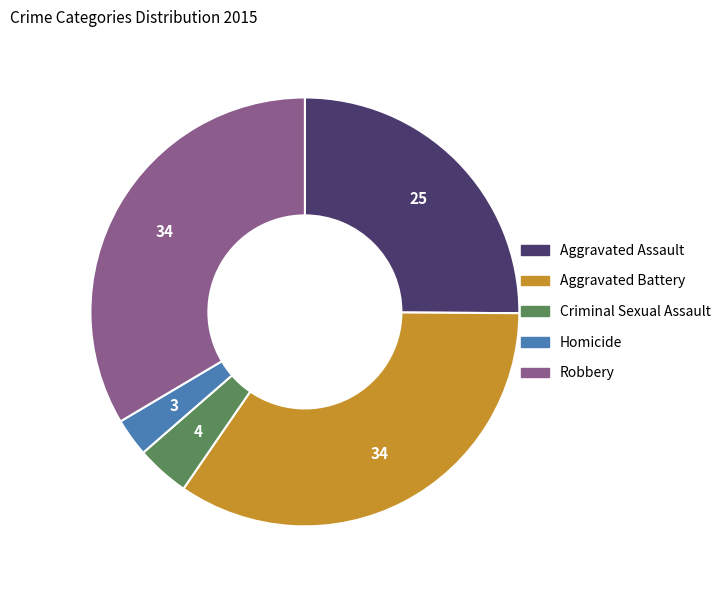

Combined, do Aggravated Battery and Criminal Sexual Assault account for over 50%?

No